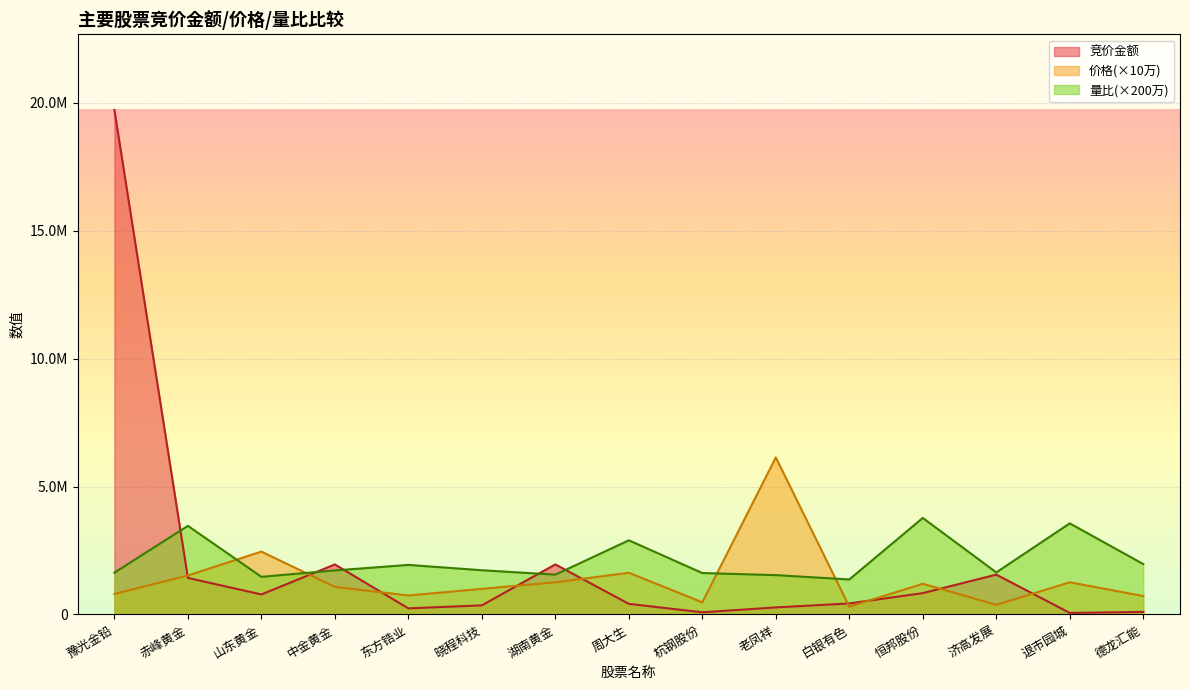

Reading right to left, transcribe all the data shown in this chart.

竞价金额: 德龙汇能=100080	退市园城=59388	济高发展=1558081	恒邦股份=834400	白银有色=430908	老凤祥=275188	杭钢股份=85025	周大生=415007	湖南黄金=1956876	晓程科技=356720	东方锆业=238225	中金黄金=1955920	山东黄金=782598	赤峰黄金=1428000	豫光金铅=19724460
价格: 德龙汇能=721000	退市园城=1258000	济高发展=375000	恒邦股份=1200000	白银有色=304000	老凤祥=6140000	杭钢股份=475000	周大生=1630000	湖南黄金=1256000	晓程科技=1001000	东方锆业=742000	中金黄金=1077000	山东黄金=2458000	赤峰黄金=1524000	豫光金铅=801000
量比: 德龙汇能=1970052	退市园城=3561440	济高发展=1643236	恒邦股份=3773980	白银有色=1368148	老凤祥=1537616	杭钢股份=1619858	周大生=2898980	湖南黄金=1555782	晓程科技=1728956	东方锆业=1937226	中金黄金=1721068	山东黄金=1472000	赤峰黄金=3464340	豫光金铅=1634086